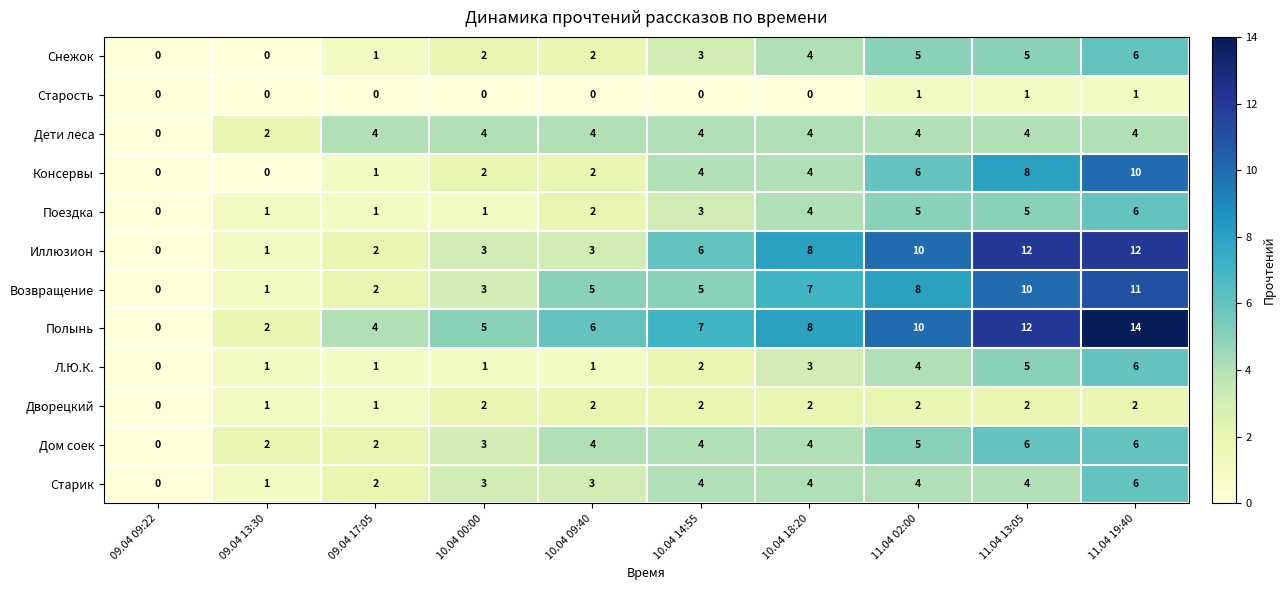

What is the difference between the Л.Ю.К. values at 09.04 17:05 and 11.04 02:00?

3